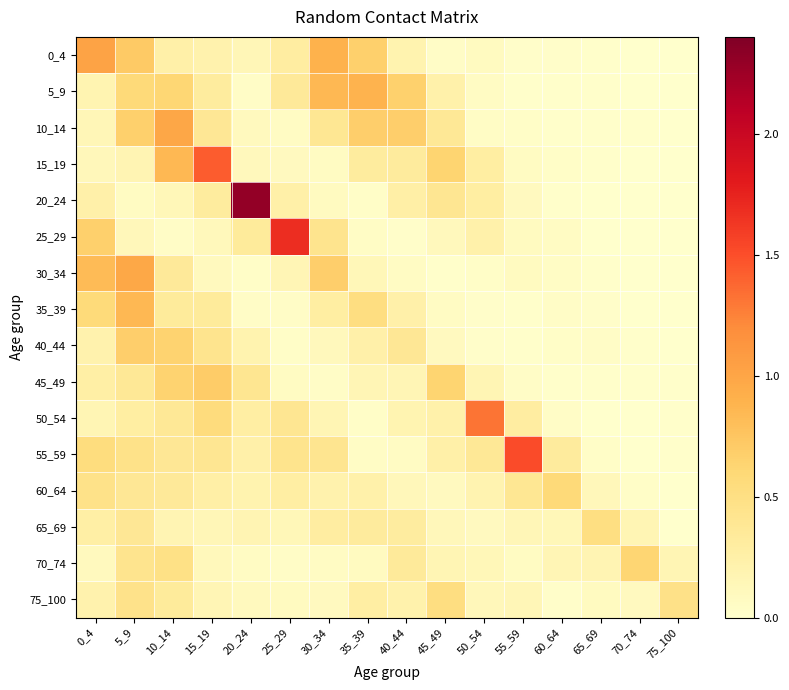

Reading left to right, extract all data points from this chart.

0_4: 0_4=1.0	5_9=0.7	10_14=0.2	15_19=0.2	20_24=0.1	25_29=0.3	30_34=0.9	35_39=0.7	40_44=0.2	45_49=0.0	50_54=0.1	55_59=0.0	60_64=0.0	65_69=0.0	70_74=0.0	75_100=0.0
5_9: 0_4=0.2	5_9=0.6	10_14=0.6	15_19=0.3	20_24=0.0	25_29=0.3	30_34=0.8	35_39=0.9	40_44=0.7	45_49=0.2	50_54=0.1	55_59=0.0	60_64=0.0	65_69=0.0	70_74=0.0	75_100=0.0
10_14: 0_4=0.1	5_9=0.7	10_14=1.0	15_19=0.4	20_24=0.1	25_29=0.1	30_34=0.4	35_39=0.7	40_44=0.7	45_49=0.4	50_54=0.1	55_59=0.0	60_64=0.0	65_69=0.0	70_74=0.0	75_100=0.0
15_19: 0_4=0.1	5_9=0.2	10_14=0.9	15_19=1.4	20_24=0.1	25_29=0.1	30_34=0.1	35_39=0.3	40_44=0.3	45_49=0.6	50_54=0.3	55_59=0.1	60_64=0.0	65_69=0.0	70_74=0.0	75_100=0.0
20_24: 0_4=0.2	5_9=0.1	10_14=0.1	15_19=0.3	20_24=2.3	25_29=0.2	30_34=0.1	35_39=0.0	40_44=0.3	45_49=0.4	50_54=0.3	55_59=0.1	60_64=0.0	65_69=0.0	70_74=0.0	75_100=0.0
25_29: 0_4=0.7	5_9=0.1	10_14=0.0	15_19=0.1	20_24=0.3	25_29=1.7	30_34=0.4	35_39=0.0	40_44=0.0	45_49=0.1	50_54=0.2	55_59=0.1	60_64=0.1	65_69=0.0	70_74=0.0	75_100=0.0
30_34: 0_4=0.8	5_9=1.0	10_14=0.4	15_19=0.1	20_24=0.0	25_29=0.2	30_34=0.7	35_39=0.1	40_44=0.1	45_49=0.0	50_54=0.0	55_59=0.1	60_64=0.1	65_69=0.0	70_74=0.0	75_100=0.0
35_39: 0_4=0.6	5_9=0.9	10_14=0.3	15_19=0.3	20_24=0.0	25_29=0.0	30_34=0.3	35_39=0.5	40_44=0.2	45_49=0.1	50_54=0.0	55_59=0.0	60_64=0.0	65_69=0.0	70_74=0.0	75_100=0.0
40_44: 0_4=0.2	5_9=0.7	10_14=0.6	15_19=0.4	20_24=0.2	25_29=0.0	30_34=0.1	35_39=0.2	40_44=0.4	45_49=0.1	50_54=0.0	55_59=0.0	60_64=0.0	65_69=0.0	70_74=0.0	75_100=0.0
45_49: 0_4=0.3	5_9=0.4	10_14=0.6	15_19=0.7	20_24=0.4	25_29=0.1	30_34=0.0	35_39=0.2	40_44=0.2	45_49=0.6	50_54=0.2	55_59=0.0	60_64=0.0	65_69=0.0	70_74=0.0	75_100=0.0
50_54: 0_4=0.2	5_9=0.3	10_14=0.4	15_19=0.5	20_24=0.3	25_29=0.4	30_34=0.2	35_39=0.0	40_44=0.2	45_49=0.2	50_54=1.3	55_59=0.3	60_64=0.0	65_69=0.0	70_74=0.0	75_100=0.0
55_59: 0_4=0.5	5_9=0.5	10_14=0.4	15_19=0.4	20_24=0.2	25_29=0.4	30_34=0.4	35_39=0.1	40_44=0.1	45_49=0.2	50_54=0.4	55_59=1.5	60_64=0.3	65_69=0.0	70_74=0.0	75_100=0.0
60_64: 0_4=0.5	5_9=0.4	10_14=0.4	15_19=0.3	20_24=0.2	25_29=0.3	30_34=0.2	35_39=0.2	40_44=0.1	45_49=0.1	50_54=0.2	55_59=0.4	60_64=0.6	65_69=0.1	70_74=0.0	75_100=0.0
65_69: 0_4=0.3	5_9=0.4	10_14=0.2	15_19=0.1	20_24=0.2	25_29=0.1	30_34=0.3	35_39=0.3	40_44=0.3	45_49=0.1	50_54=0.1	55_59=0.1	60_64=0.1	65_69=0.5	70_74=0.2	75_100=0.0
70_74: 0_4=0.1	5_9=0.4	10_14=0.5	15_19=0.1	20_24=0.1	25_29=0.0	30_34=0.1	35_39=0.1	40_44=0.3	45_49=0.2	50_54=0.1	55_59=0.1	60_64=0.2	65_69=0.2	70_74=0.6	75_100=0.2
75_100: 0_4=0.2	5_9=0.5	10_14=0.3	15_19=0.2	20_24=0.1	25_29=0.1	30_34=0.1	35_39=0.3	40_44=0.2	45_49=0.5	50_54=0.1	55_59=0.1	60_64=0.0	65_69=0.1	70_74=0.1	75_100=0.5